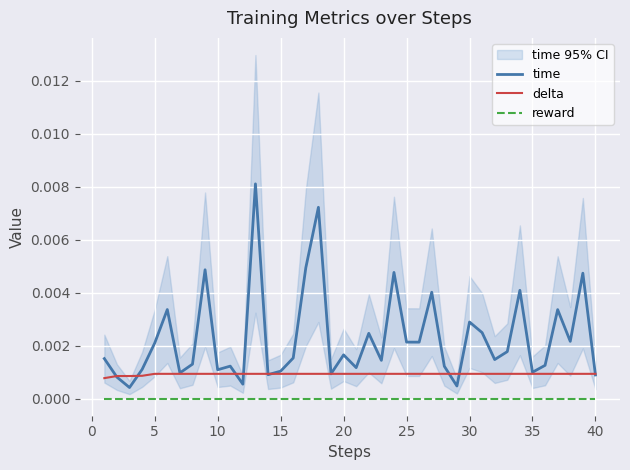

True or false: delta and reward intersect in this chart.

False